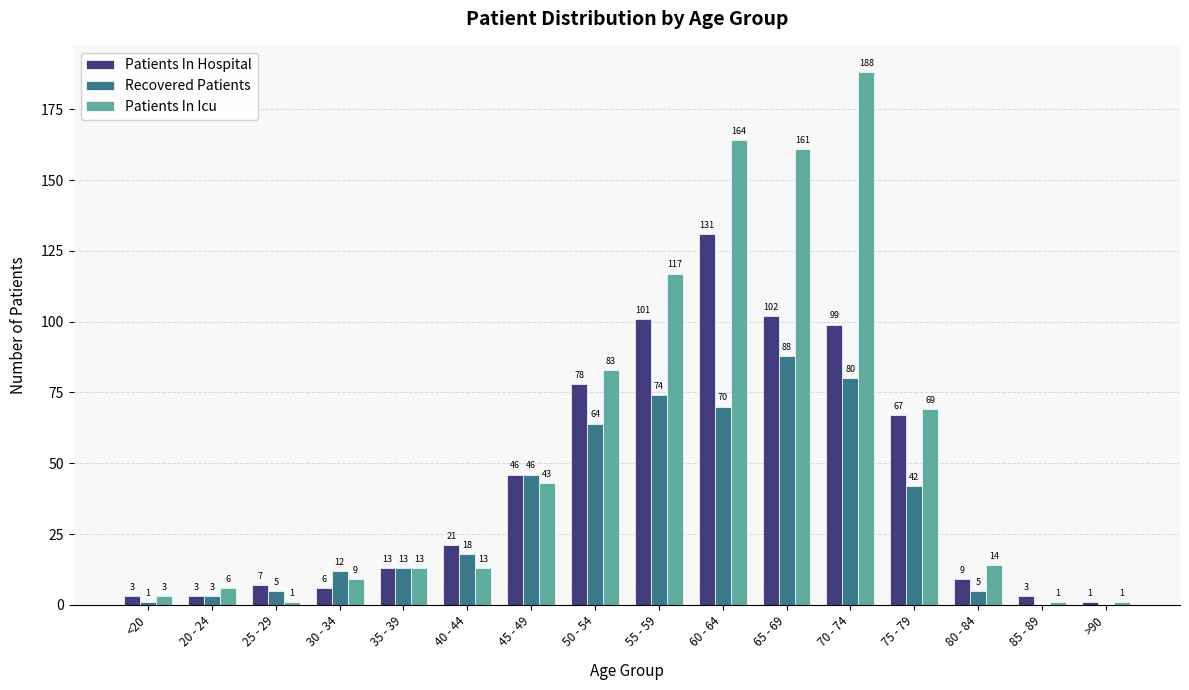

True or false: Patients In Icu has a value of 13 at 35 - 39.

True